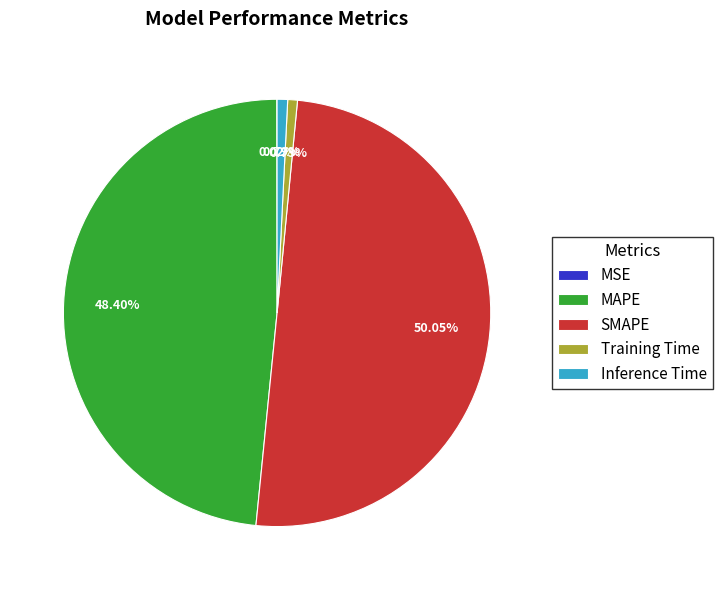

Which slice represents more than half of the pie?

SMAPE